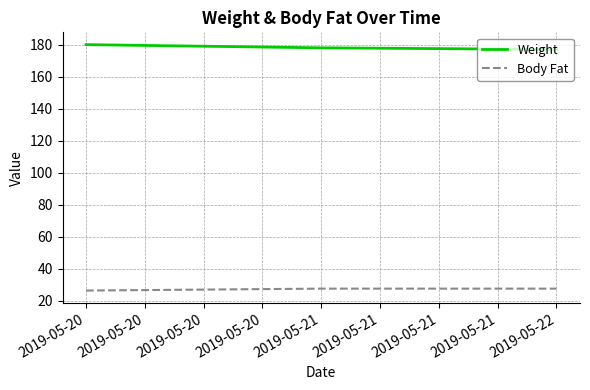

Reading left to right, what are all the values shown in this chart?

Weight: 180.0	178.0	177.0
Body Fat: 26.4	27.6	27.6